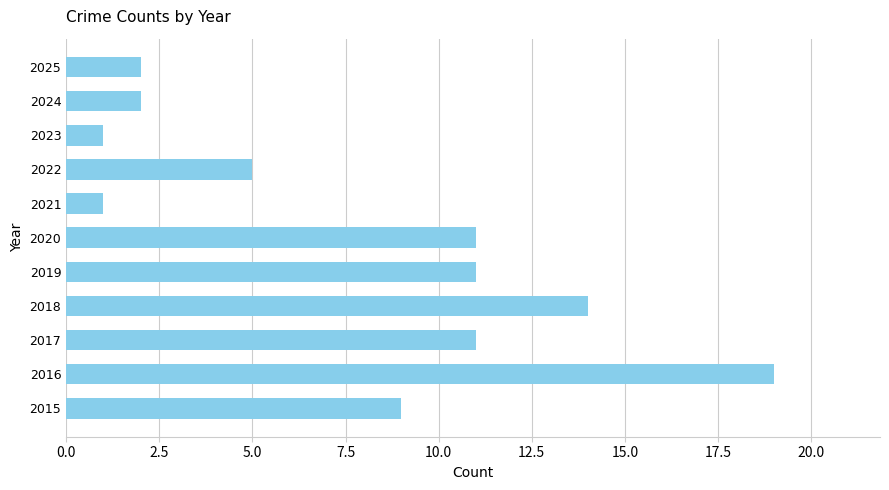

What is the greatest value displayed?

19